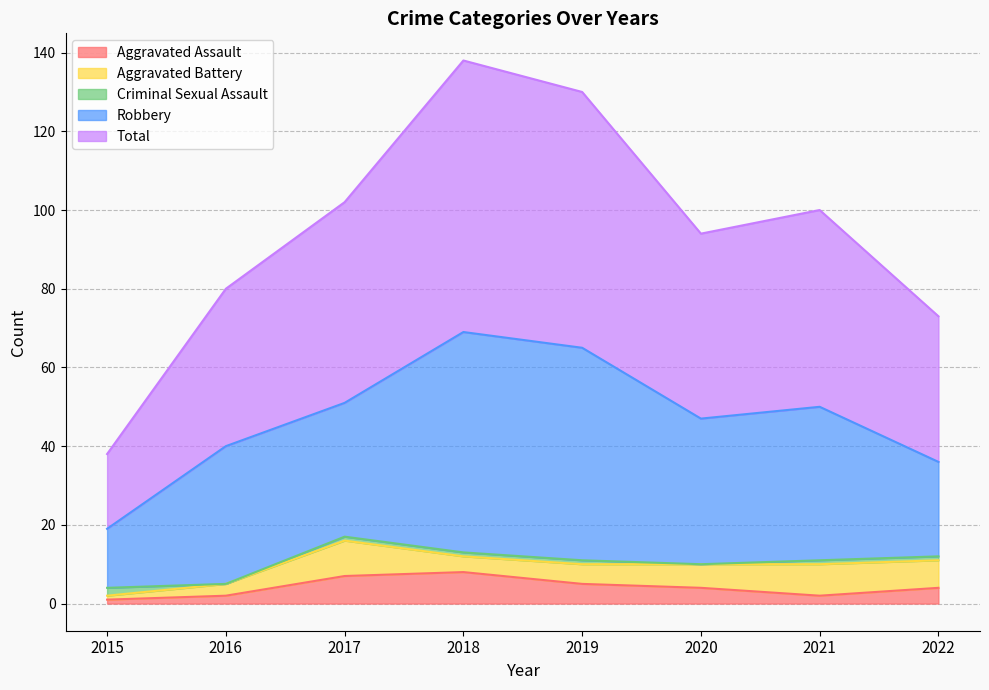

What are all the series names shown in the legend?

Aggravated Assault, Aggravated Battery, Criminal Sexual Assault, Robbery, Total